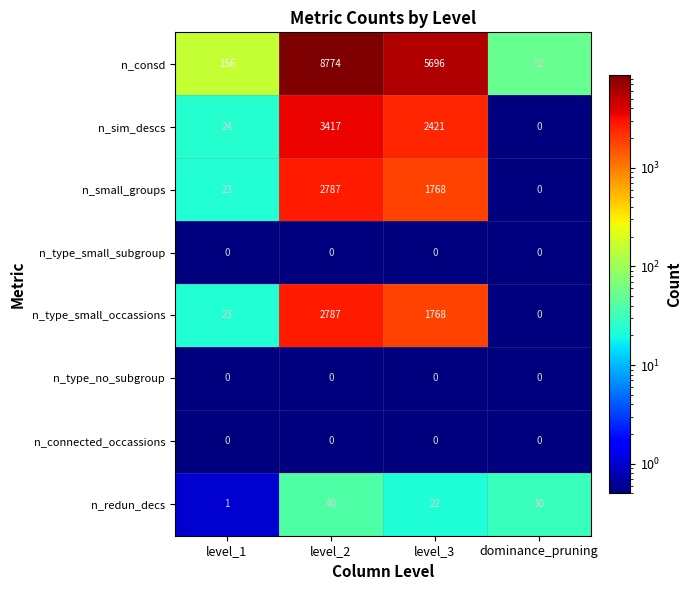

What is the spread (max minus min) of values at level_2?

8774